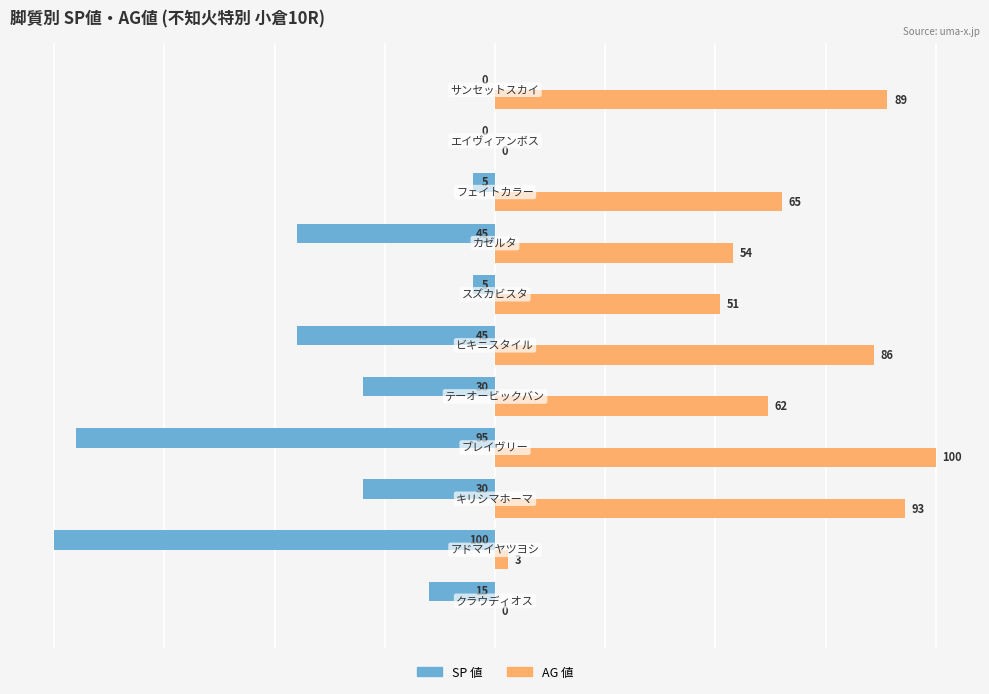

What is the sum of all SP 値 values?

-370